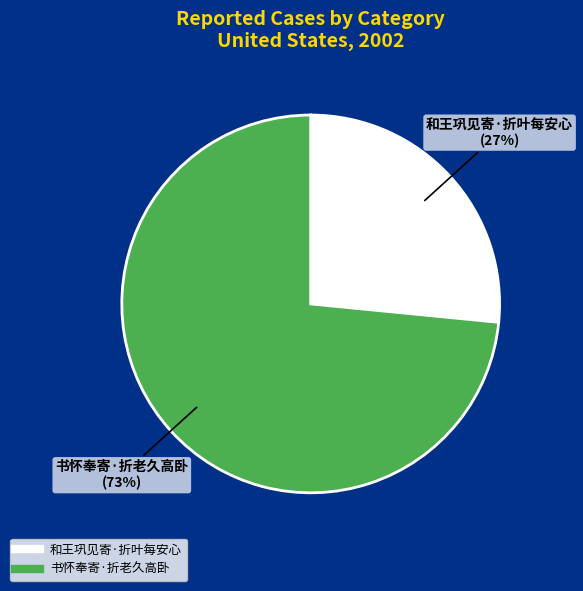

How many slices are in this pie chart?

2